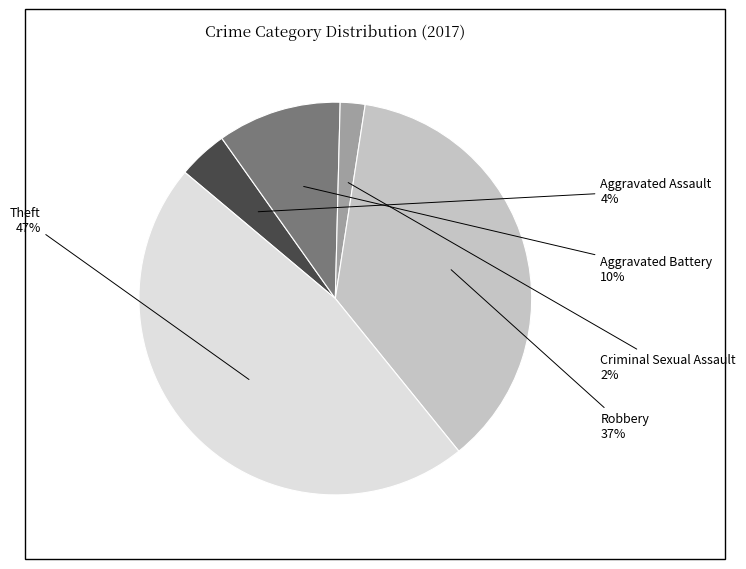

To the nearest percent, what is the average slice percentage?

20%